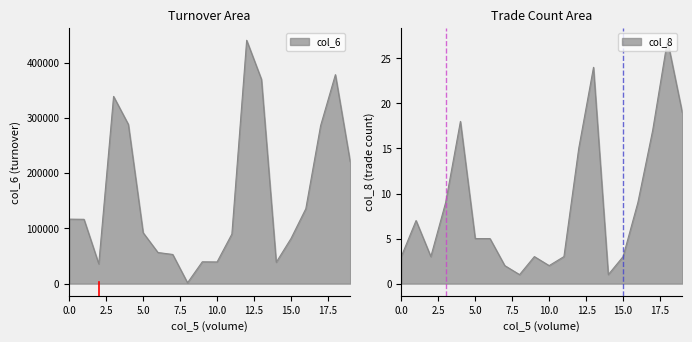

Between 135000 and 26000, which series saw the biggest shift?

col_6